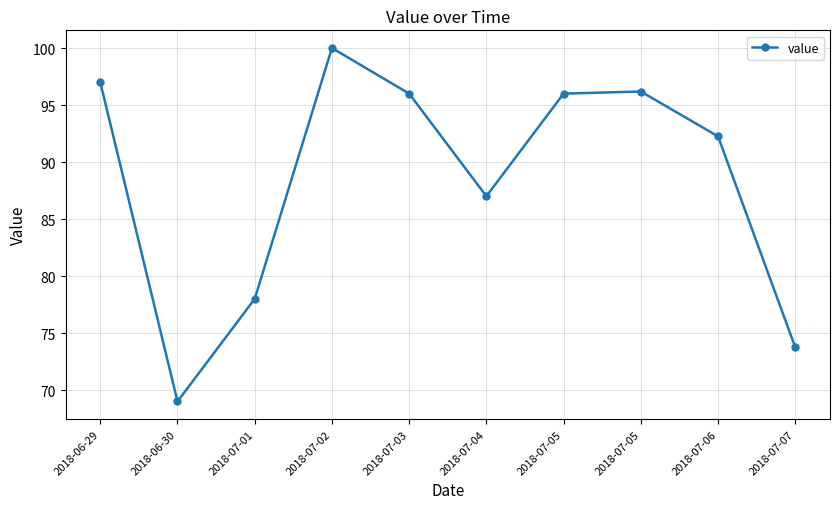

Reading left to right, extract all data points from this chart.

97.0	69.0	78.0	100.0	96.0	87.0	96.0	96.2	92.3	73.8